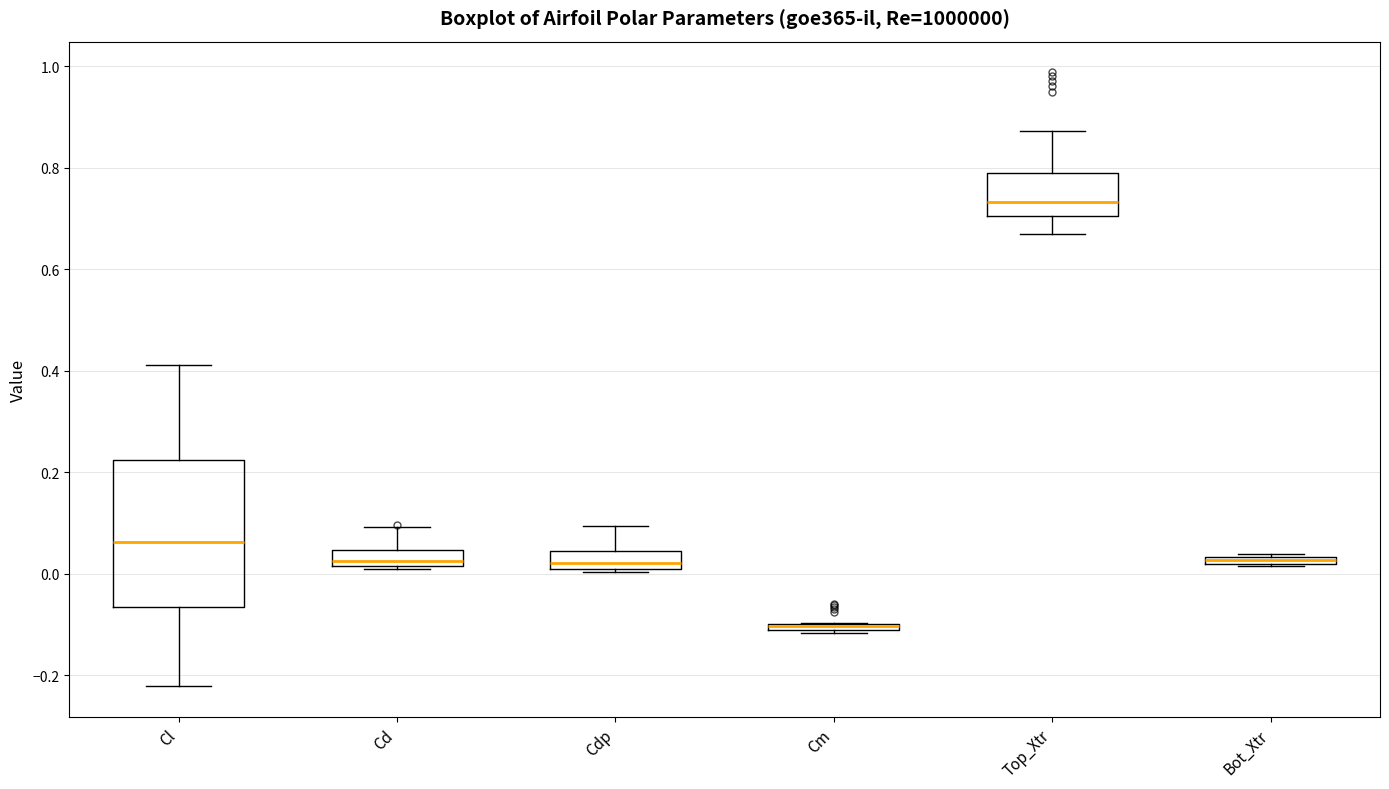

Where does the upper whisker of the box for Top_Xtr end on the y-axis? The values are not printed on the chart, so give them approximately, as read against the axis.

0.88